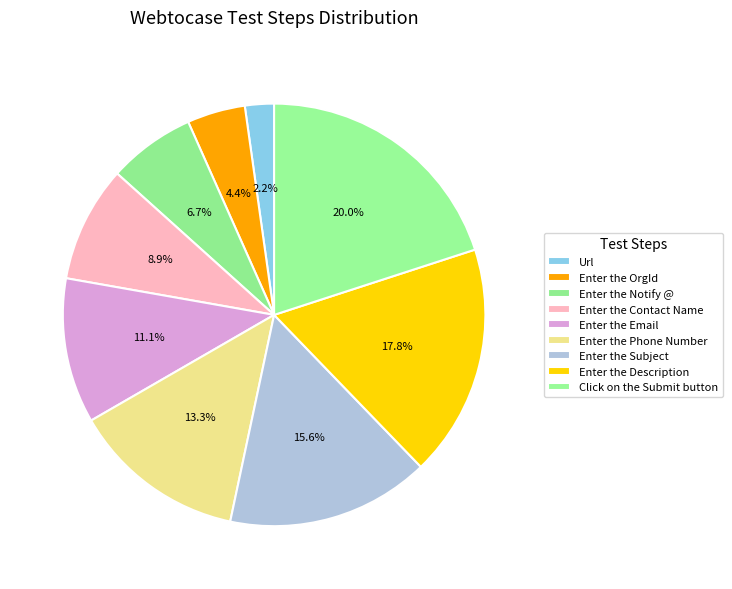

Rank the categories by value from lowest to highest.

Url, Enter the OrgId, Enter the Notify @, Enter the Contact Name, Enter the Email, Enter the Phone Number, Enter the Subject, Enter the Description, Click on the Submit button